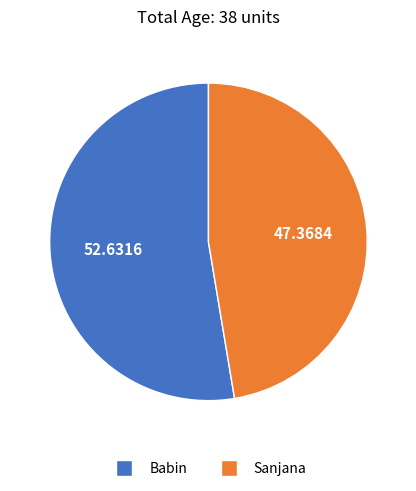

Which category has the smallest portion of the pie?

Sanjana